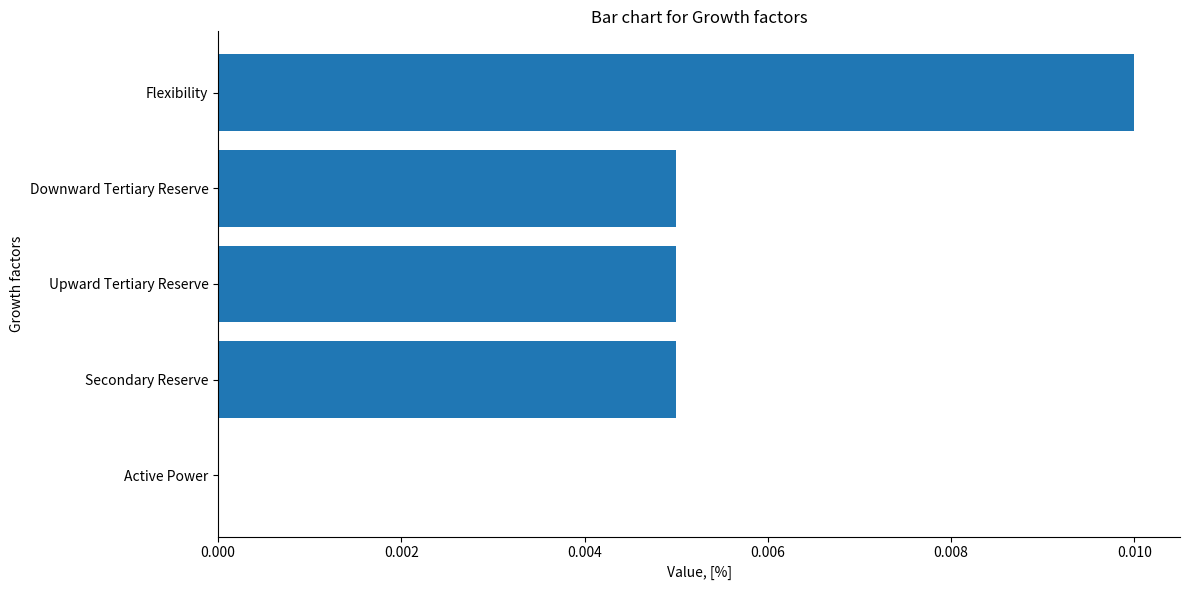

Which has a higher value, Flexibility or Active Power?

Flexibility